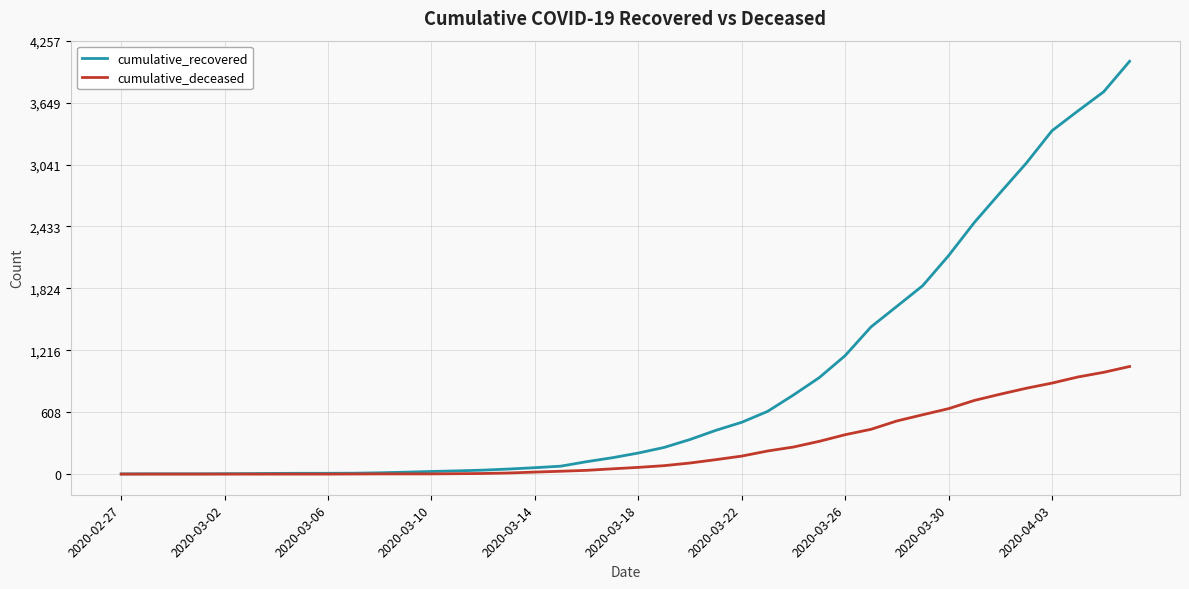

Rank the series by their average value, from highest to lowest.

cumulative_recovered, cumulative_deceased